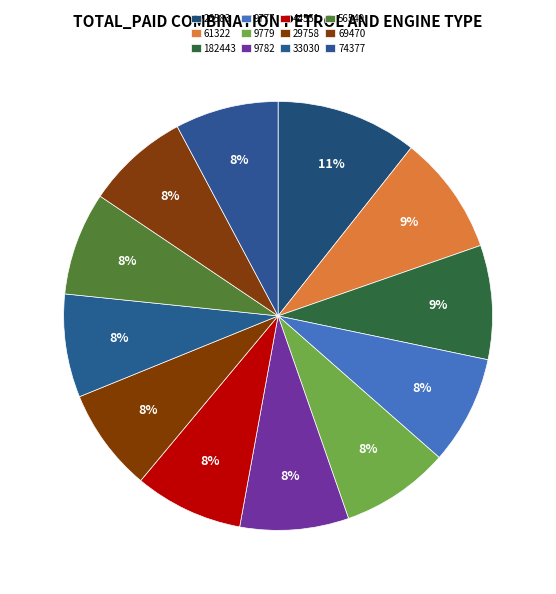

What is the change in value from 9779 to 69470?

-1